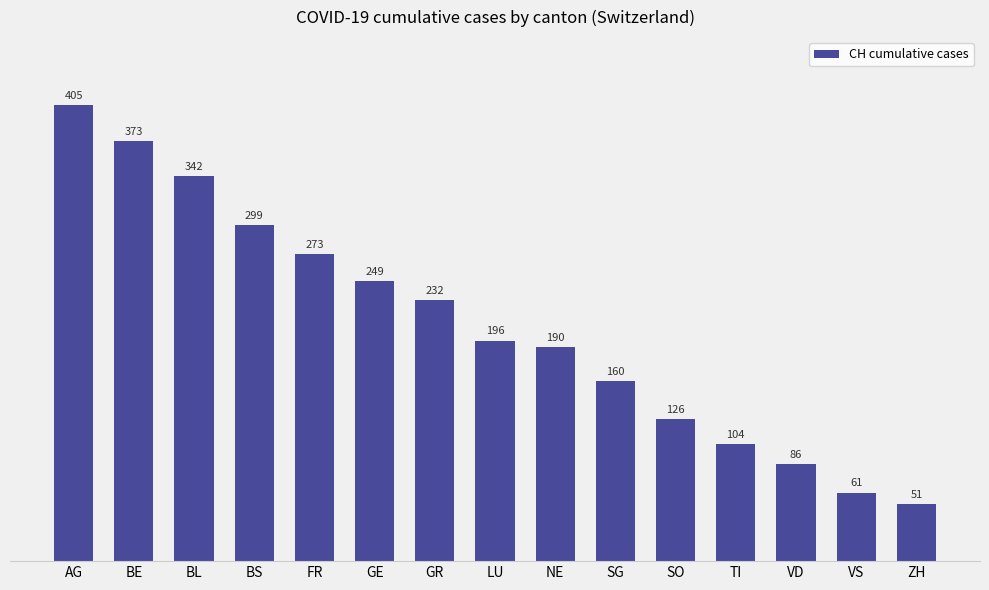

At which label is the value closest to 228?

GR